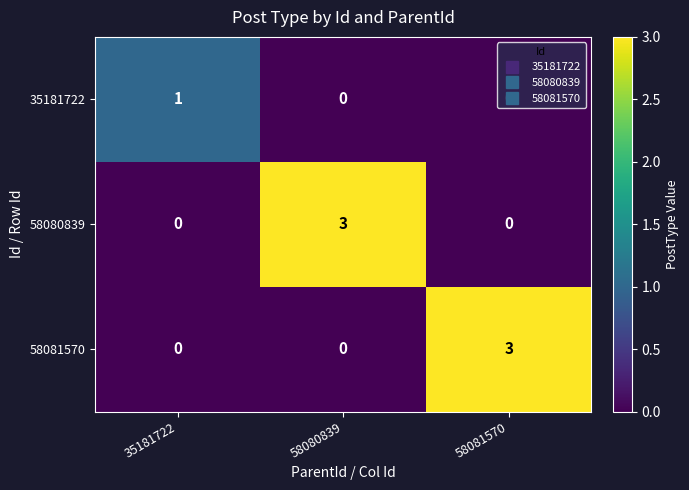

At how many categories does at least one series exceed 0?

3